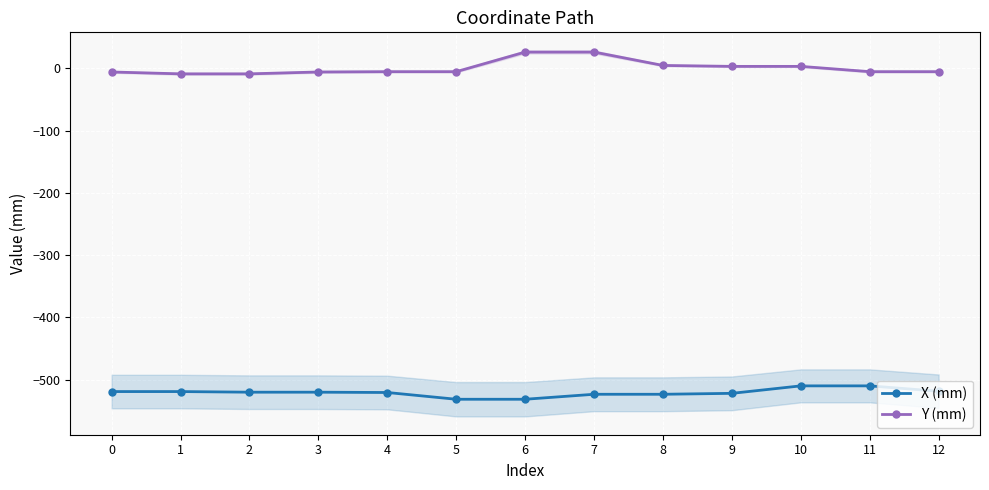

What is the total value across all series at 12?

-524.2